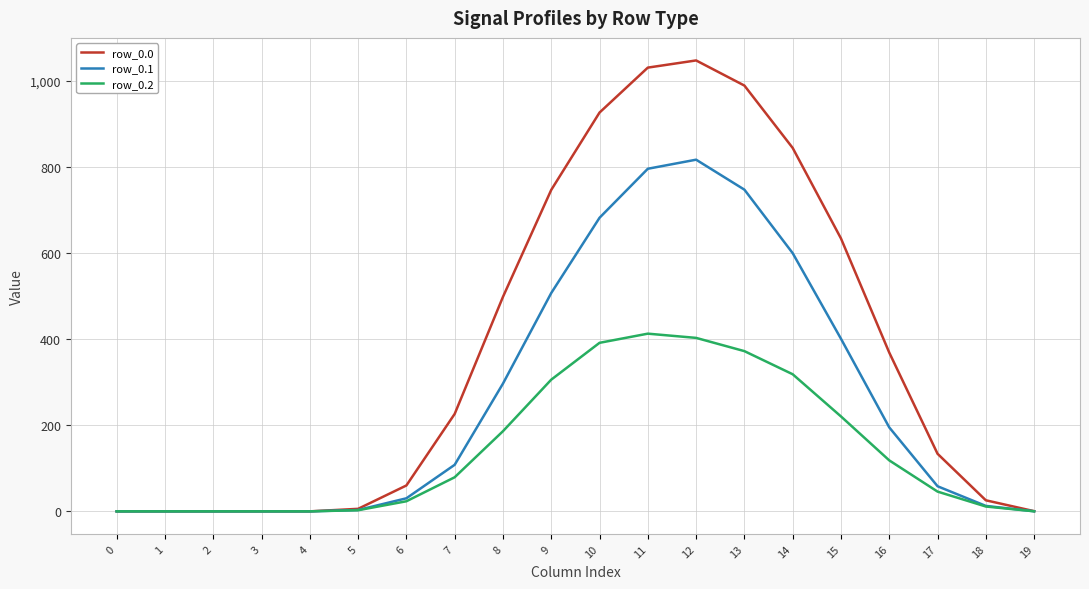

What is the highest value of the row_0.2 series?

413.0